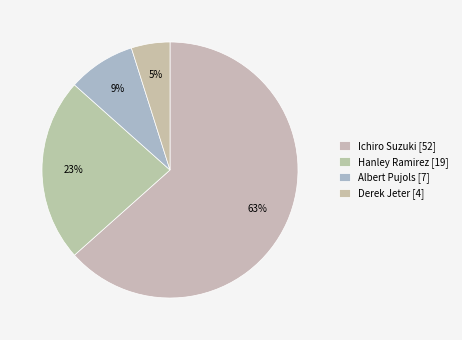

Count the number of slices in the pie.

4